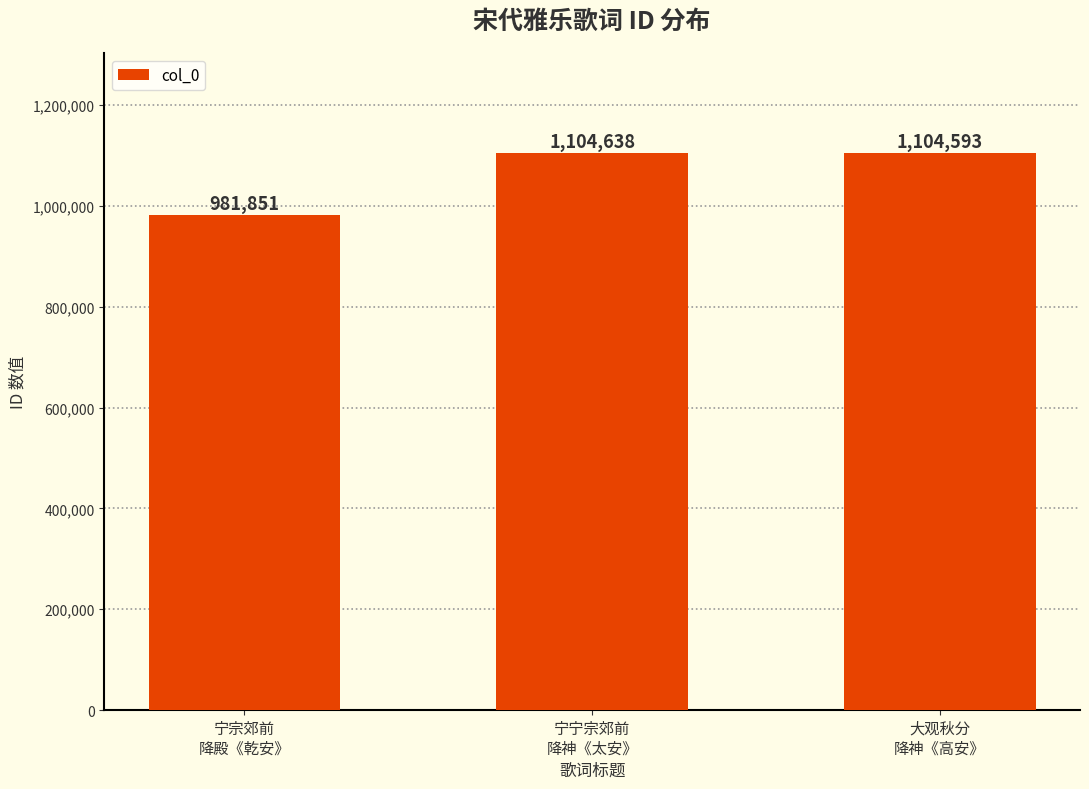

What is the sum of all values?

3191082